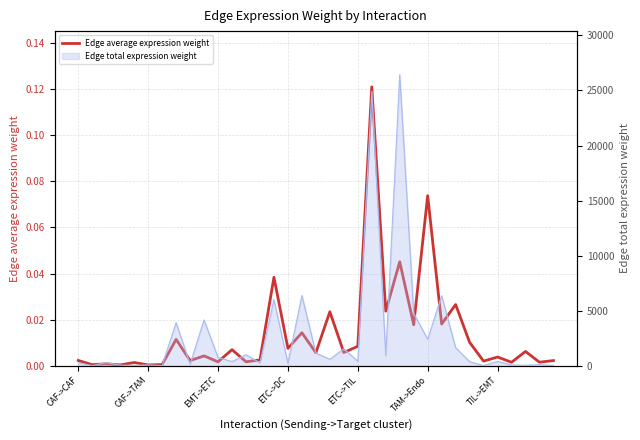

What position from the left is CAF->TAM?

6